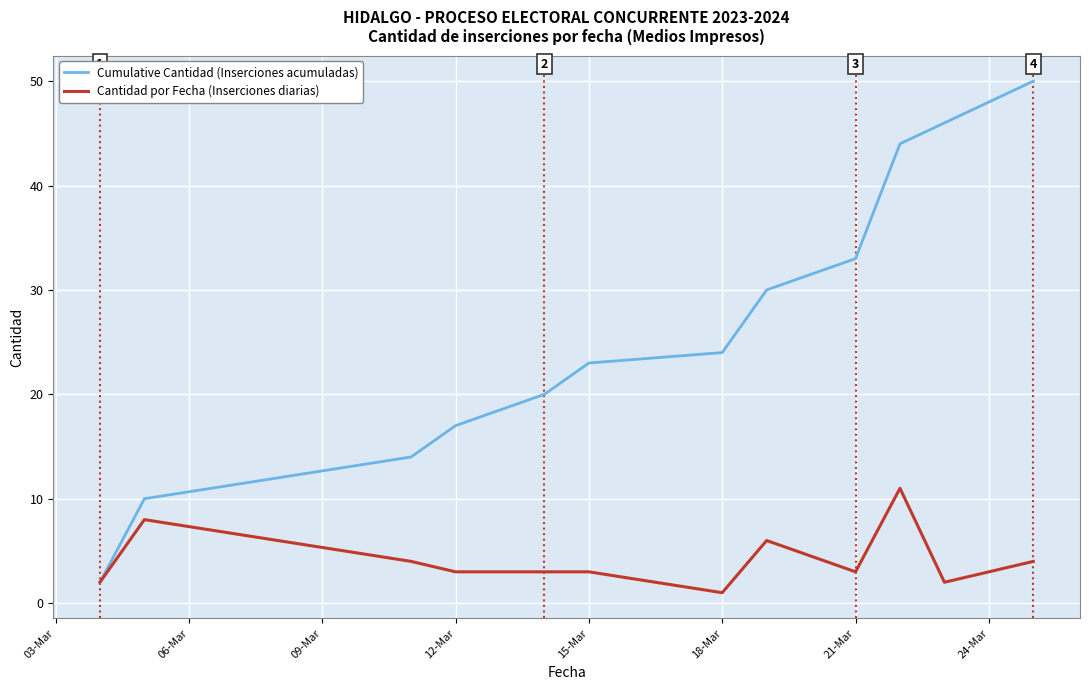

Does the chart display data point markers on the line(s)?

No